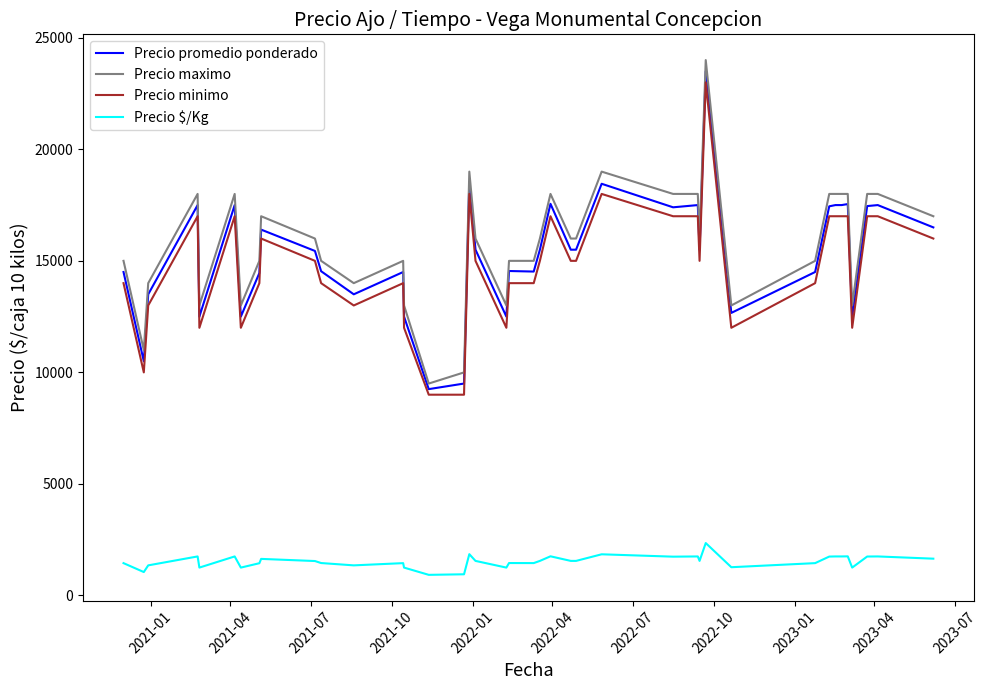

Is this an area chart (filled region under the line)?

No